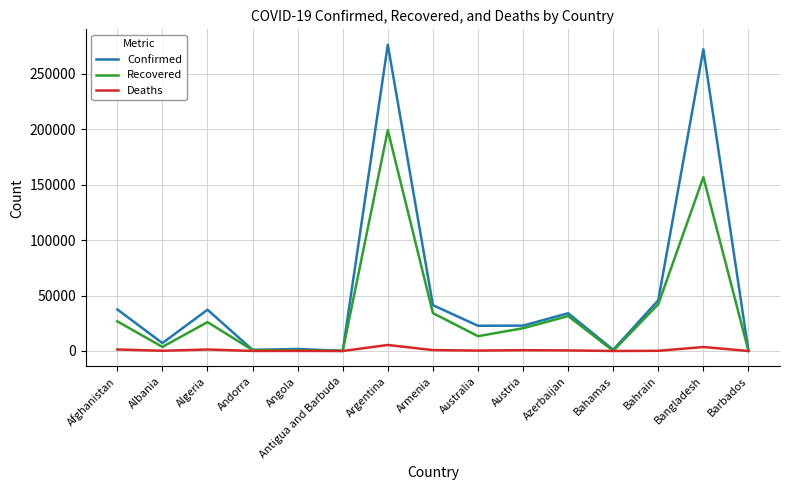

Rank the series by their average value, from lowest to highest.

Deaths, Recovered, Confirmed